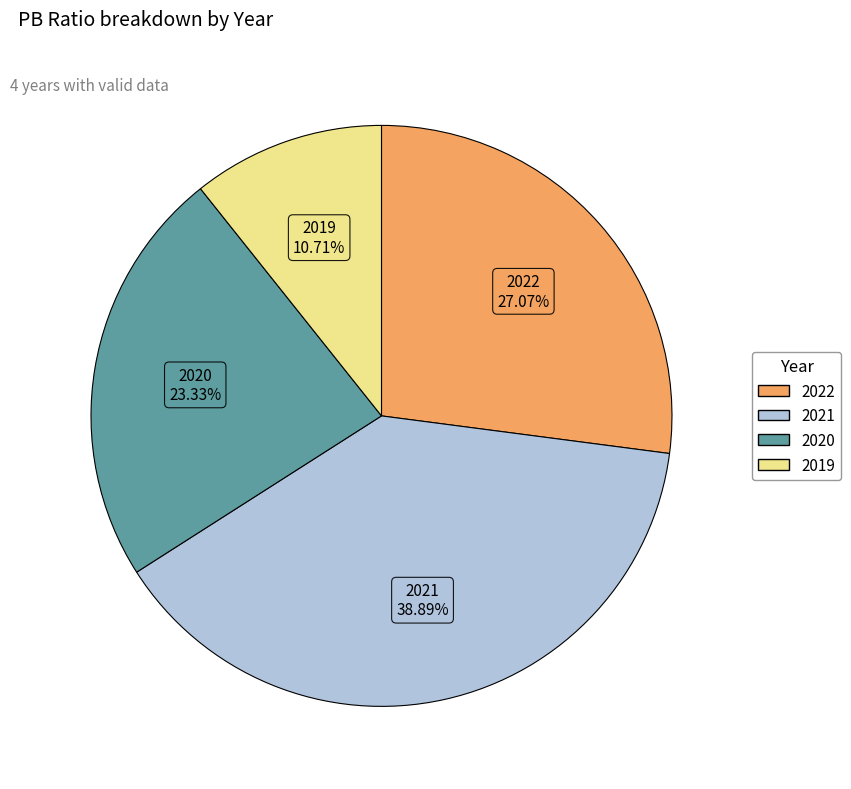

Does any single category account for the majority?

No